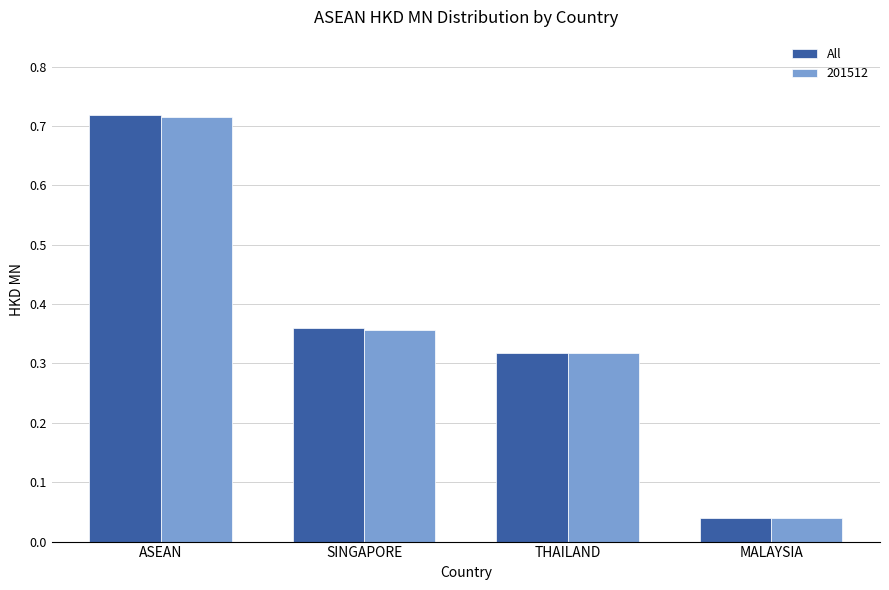

Where is 201512 nearest to the value 0?

MALAYSIA